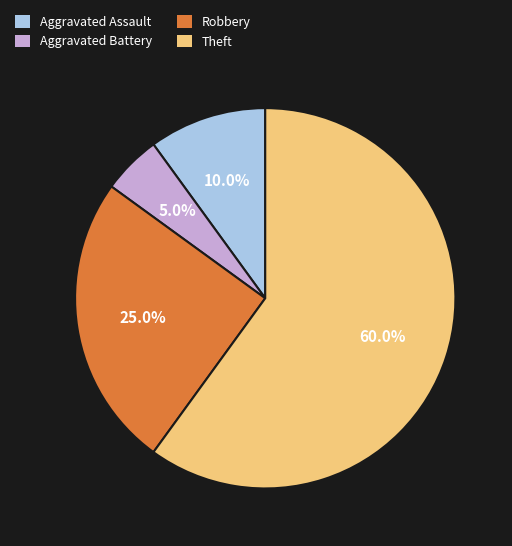

Count the number of slices in the pie.

4